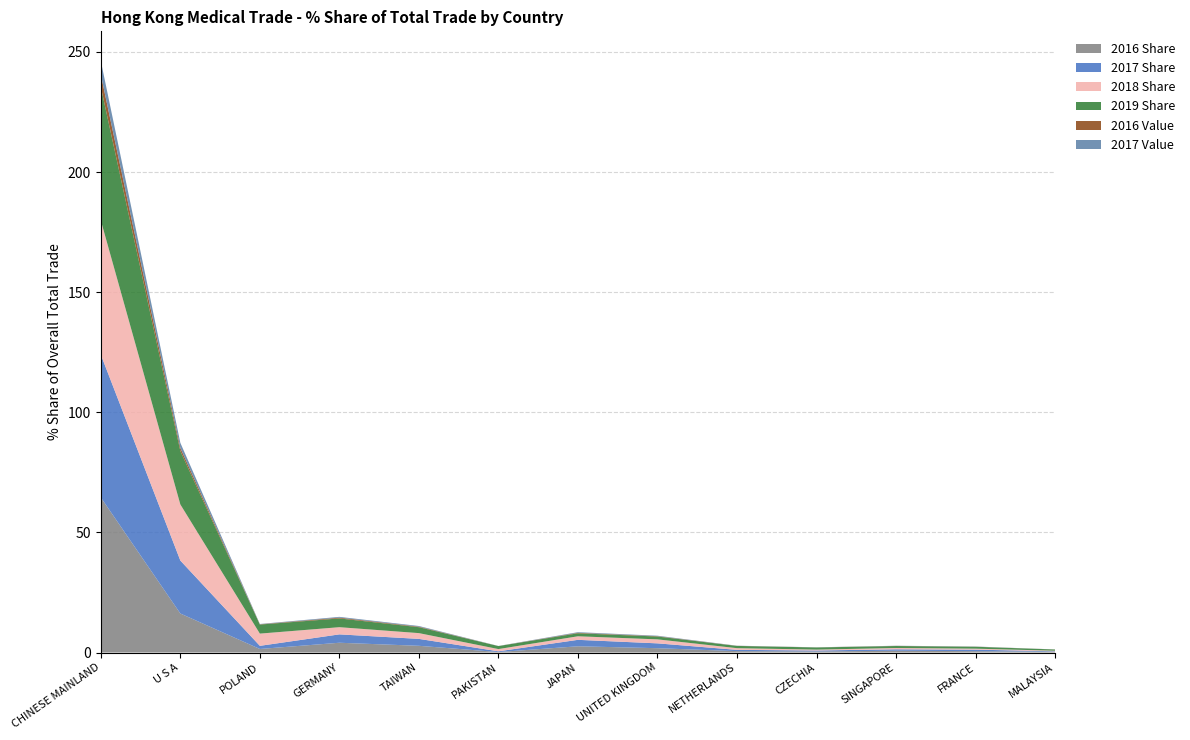

Reading left to right, extract all data points from this chart.

2016 Share: 64.5	16.2	1.5	4.1	2.8	0.2	2.6	1.8	0.6	0.4	0.7	0.6	0.3
2017 Share: 59.5	22.0	1.3	3.5	2.9	0.3	2.7	2.0	0.5	0.4	0.6	0.6	0.2
2018 Share: 55.9	23.4	5.1	3.0	2.4	0.9	1.5	1.7	0.7	0.4	0.5	0.4	0.2
2019 Share: 55.6	22.2	3.8	3.6	2.5	1.3	1.2	1.2	0.9	0.9	0.8	0.8	0.5
2016 Value: 5.1	1.3	0.1	0.3	0.2	0.0	0.2	0.1	0.0	0.0	0.1	0.0	0.0
2017 Value: 5.7	2.1	0.1	0.3	0.3	0.0	0.3	0.2	0.1	0.0	0.1	0.1	0.0